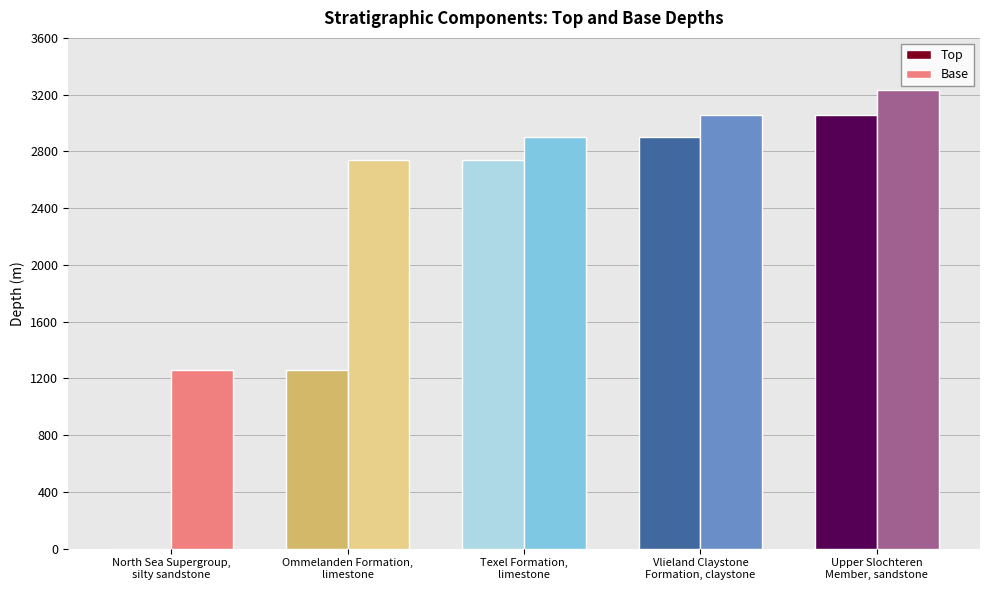

At which label does Base first exceed 2903?

Texel Formation,
limestone